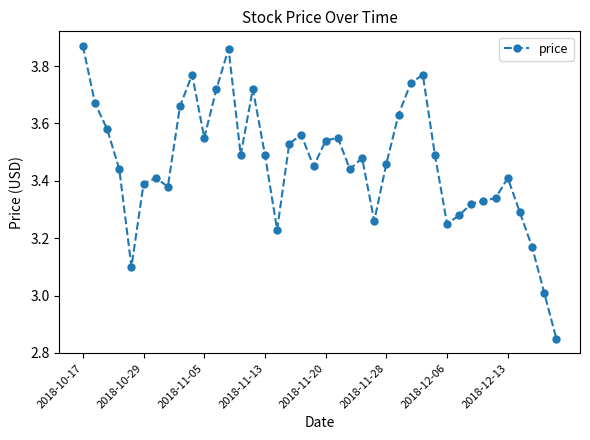

What is the sum of all values?

138.5